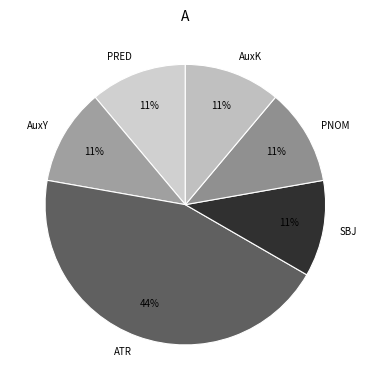

Which category has the biggest portion of the pie?

ATR